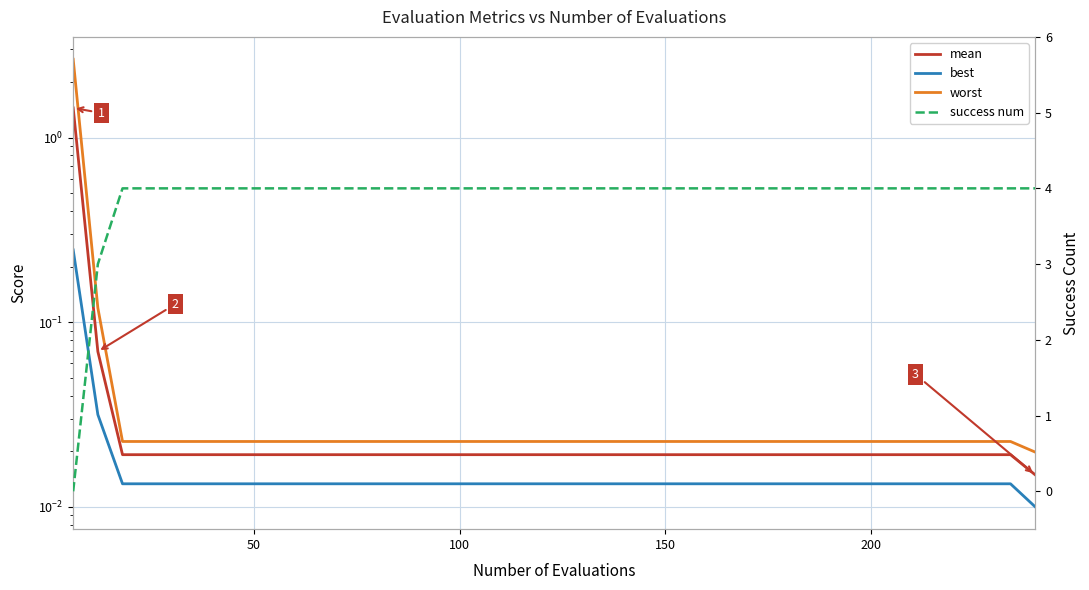

Is this an area chart (filled region under the line)?

No